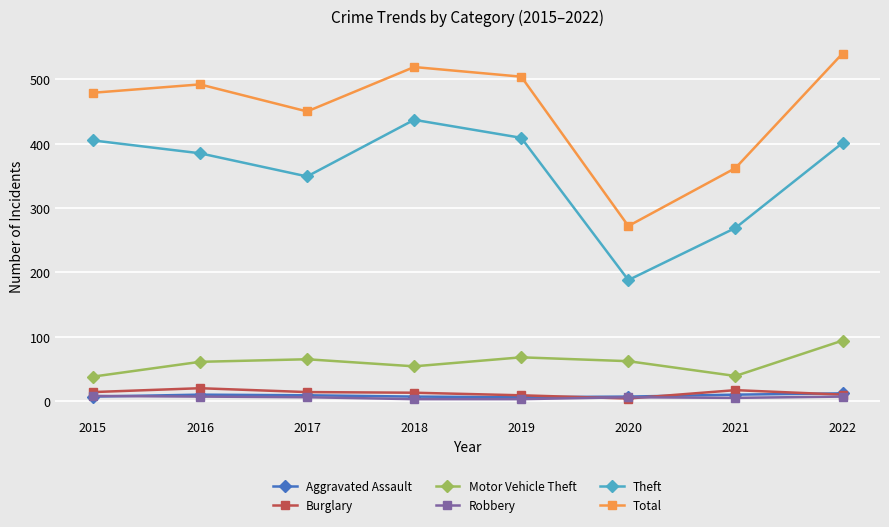

At which category does Total reach its first local peak?

2016